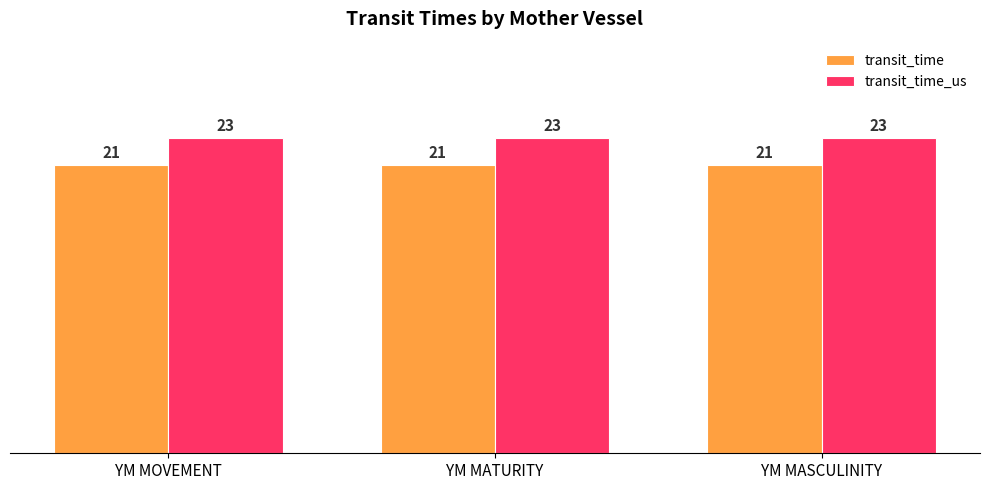

What is the sum of all transit_time values?

63